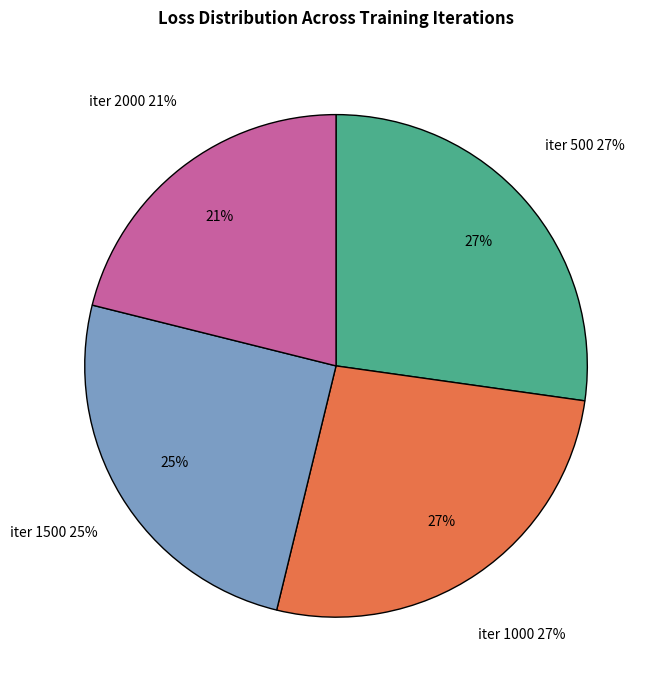

Which category has the smallest portion of the pie?

2000